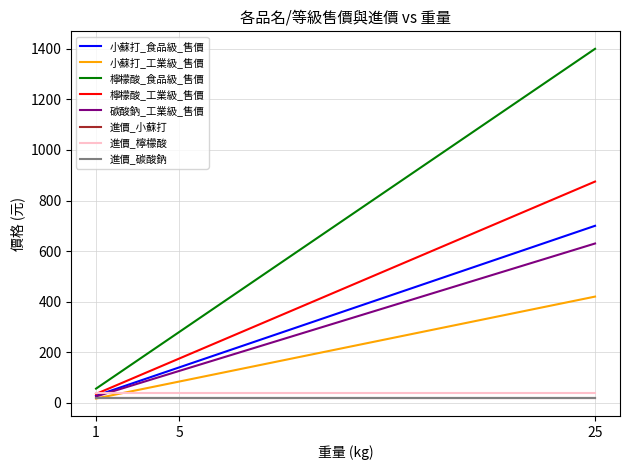

What is the total value across all series at 1?

239